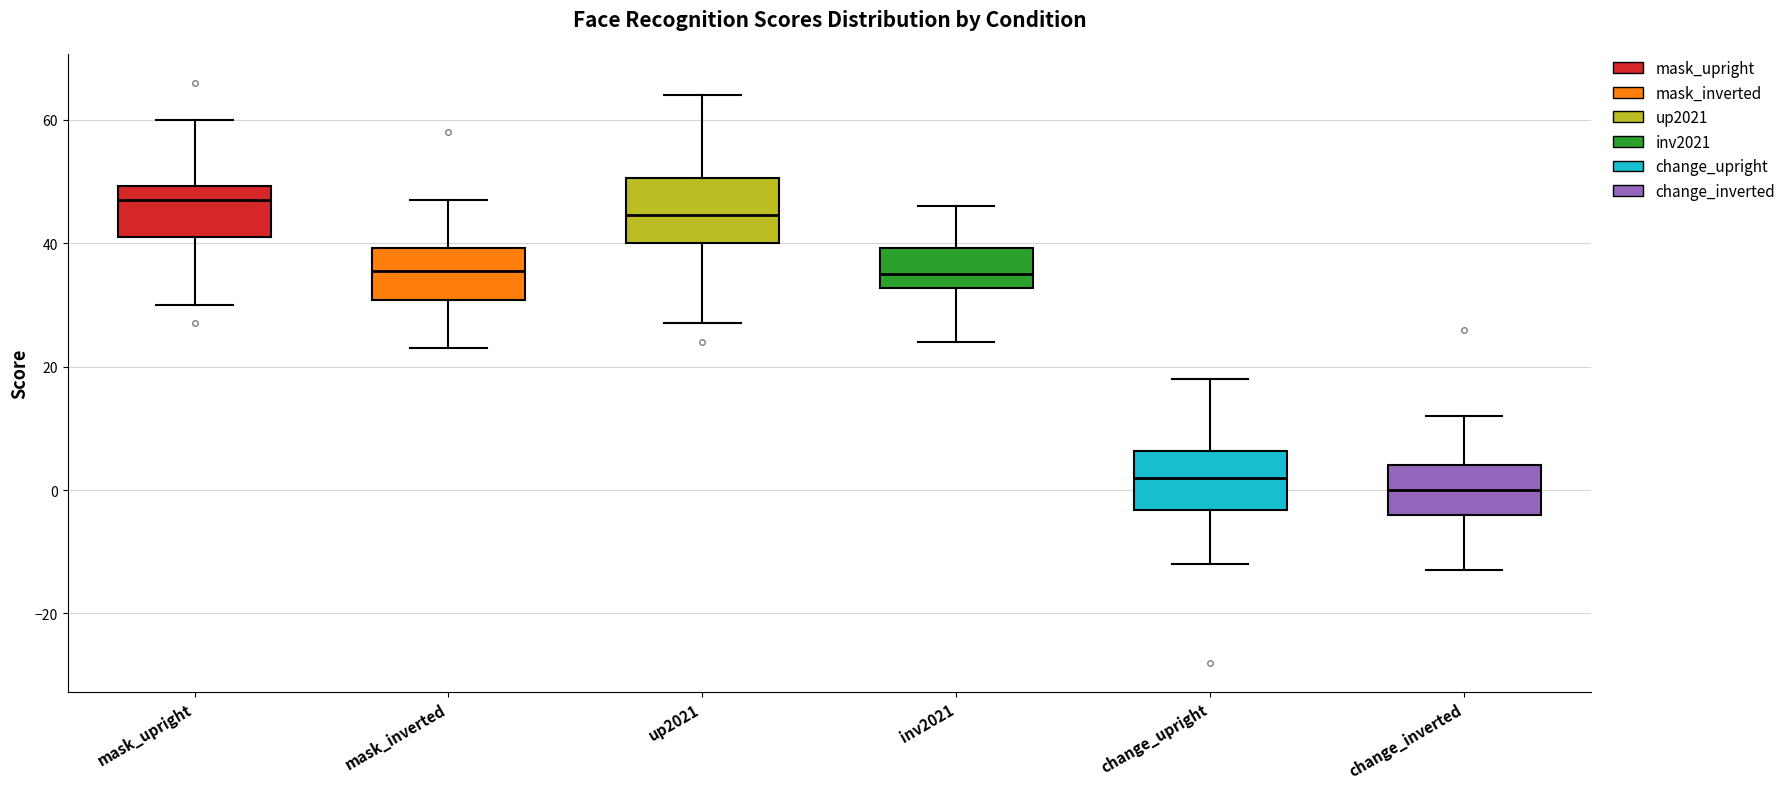

Which box has the lowest median line?

change_inverted